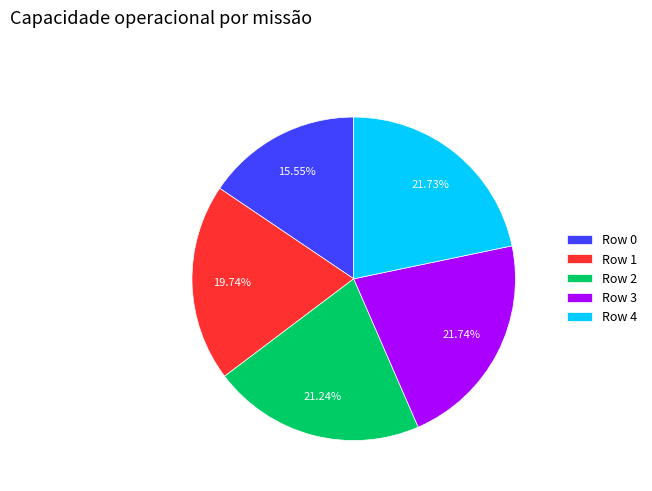

How many segments does this pie chart have?

5